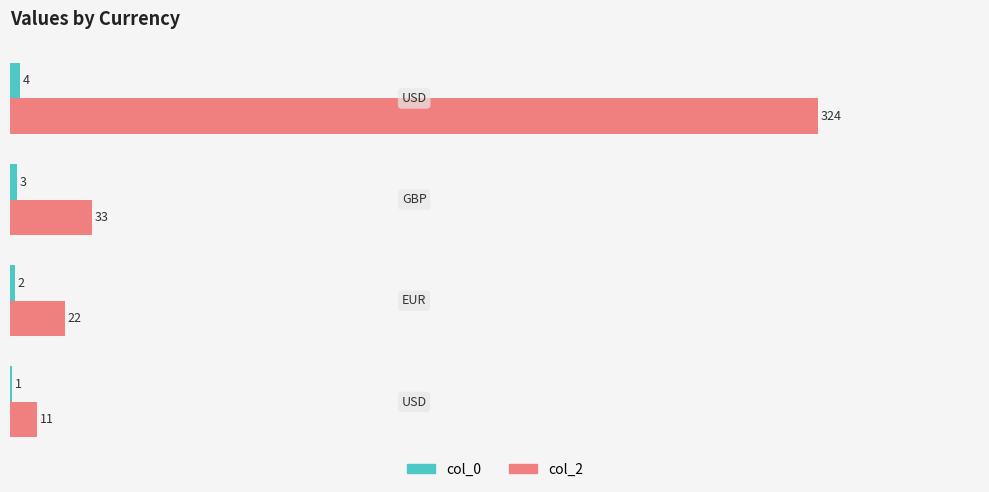

Which series has the largest total across all categories?

col_2